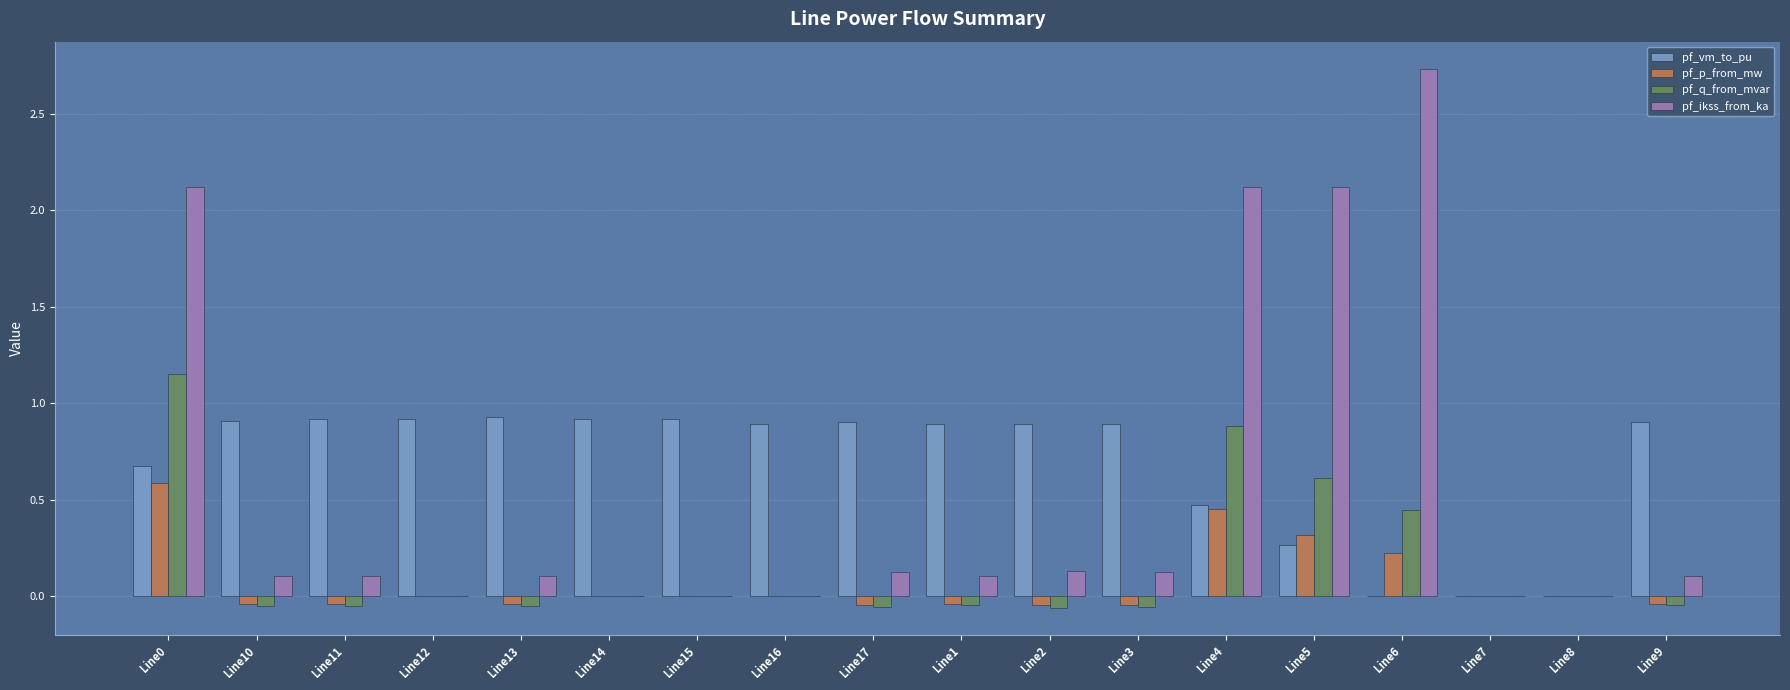

What are all the series names shown in the legend?

pf_vm_to_pu, pf_p_from_mw, pf_q_from_mvar, pf_ikss_from_ka